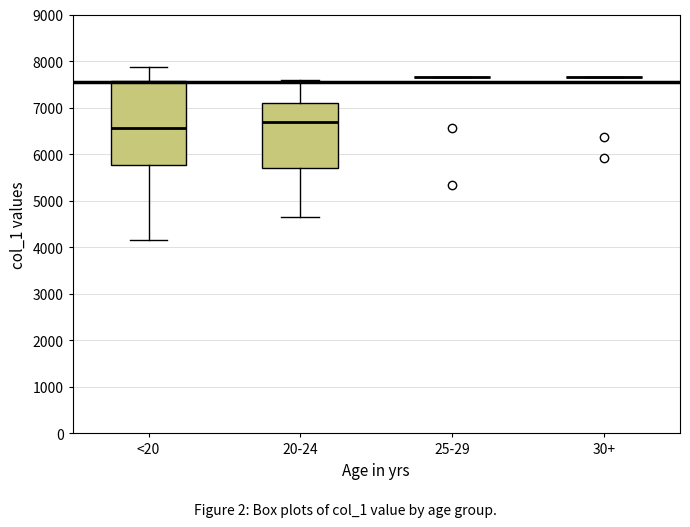

Where does the lower whisker of the box for 20-24 end on the y-axis? The values are not printed on the chart, so give them approximately, as read against the axis.

4700